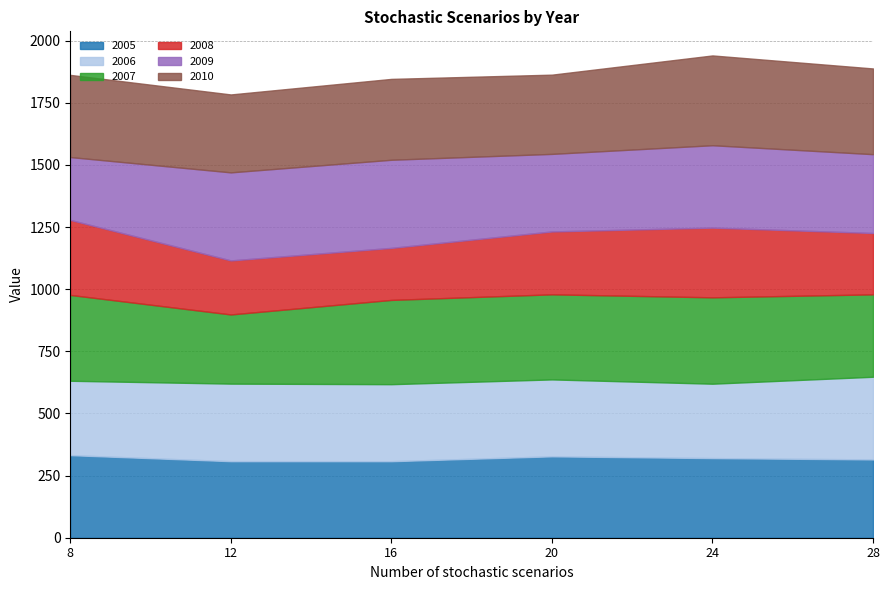

At which label does 2005 reach its minimum?

16